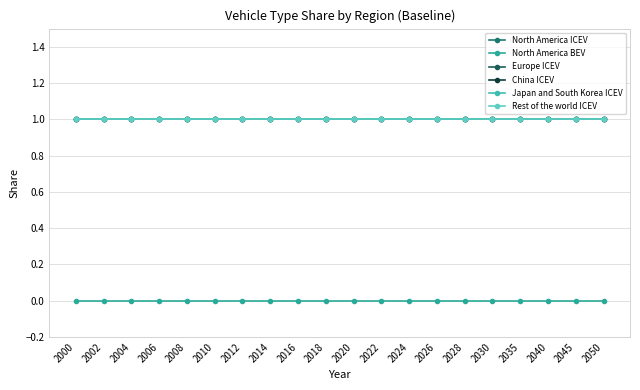

Does the chart have visible grid lines?

Yes